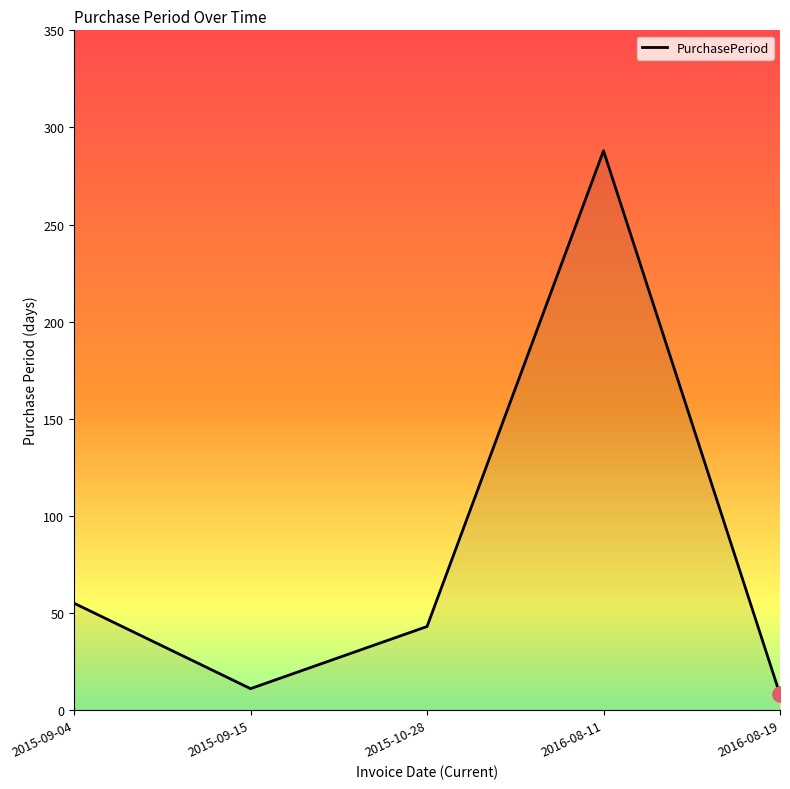

Which has a higher value, 2016-08-11 or 2015-09-04?

2016-08-11